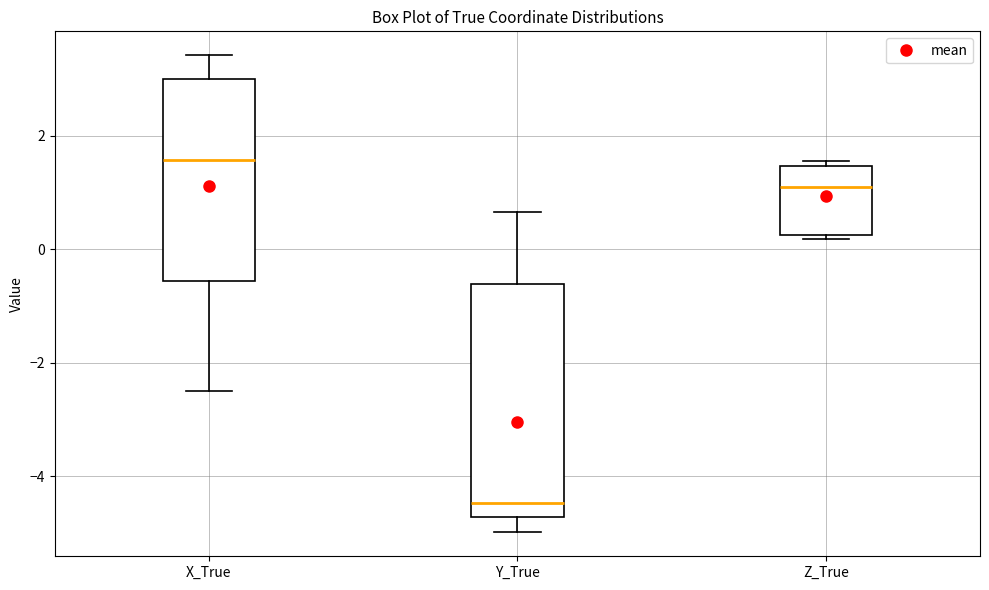

Which box is the tallest, from its lower edge to its upper edge?

Y_True